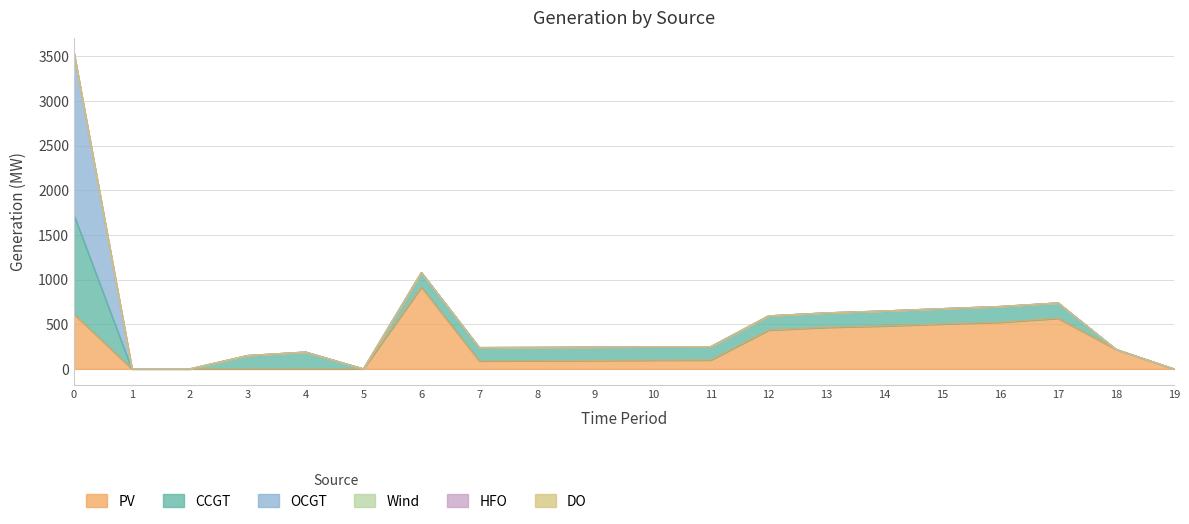

Where is CCGT nearest to the value 556?

4